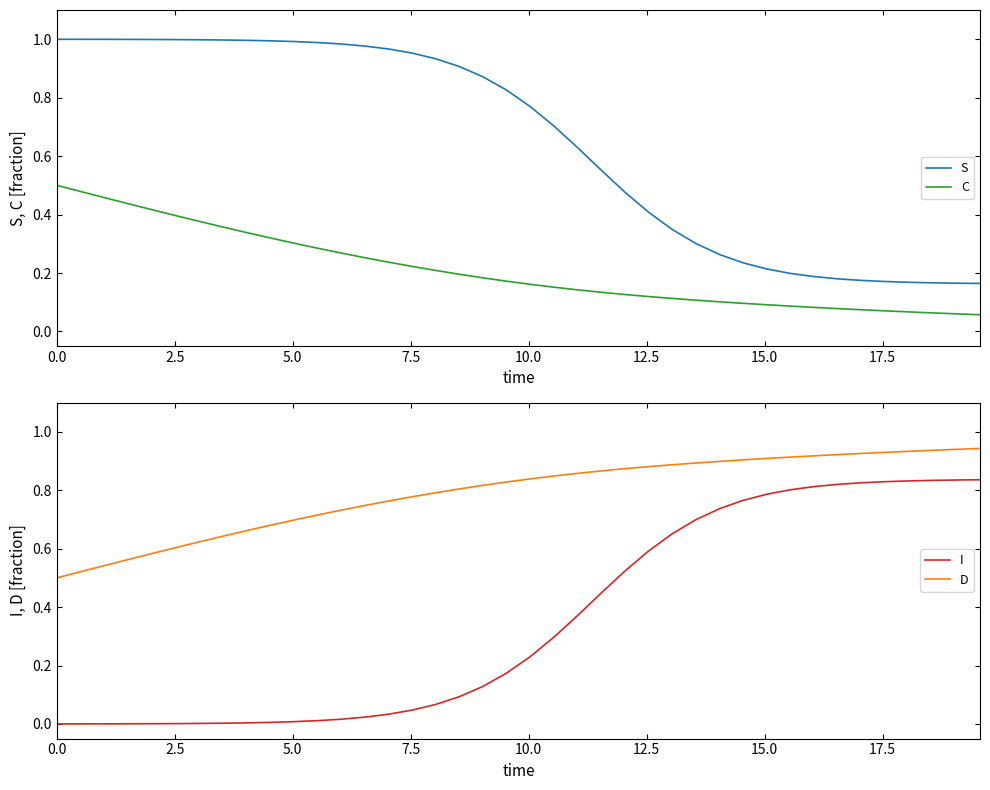

True or false: S and C intersect in this chart.

False